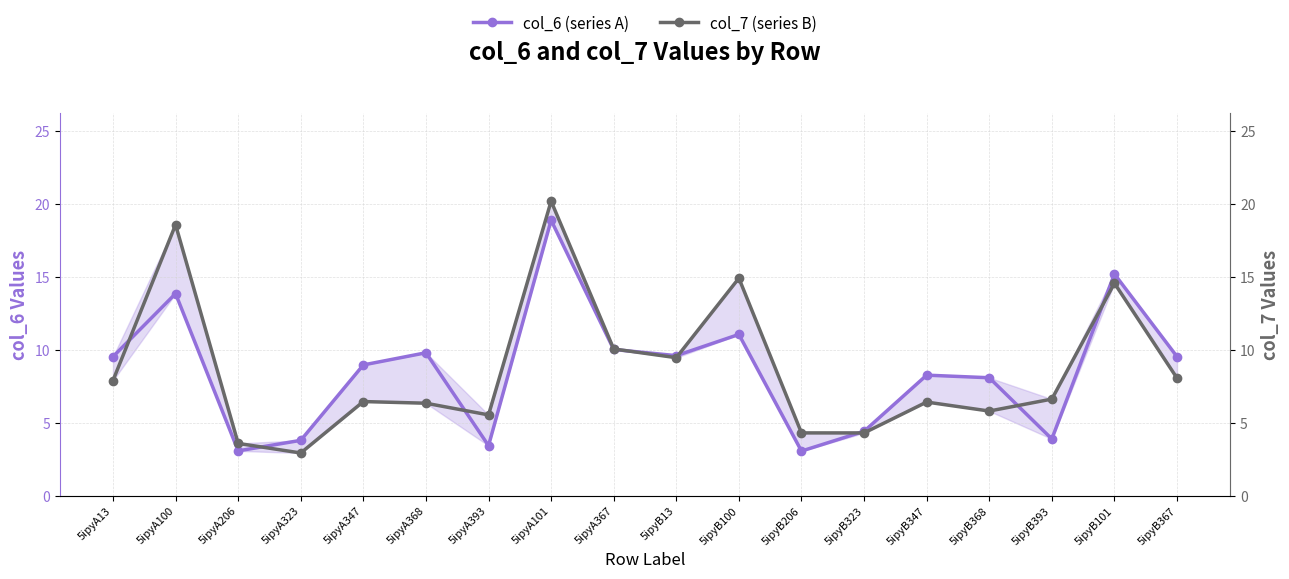

At which category does the chart reach its minimum across all series?

5ipyA323